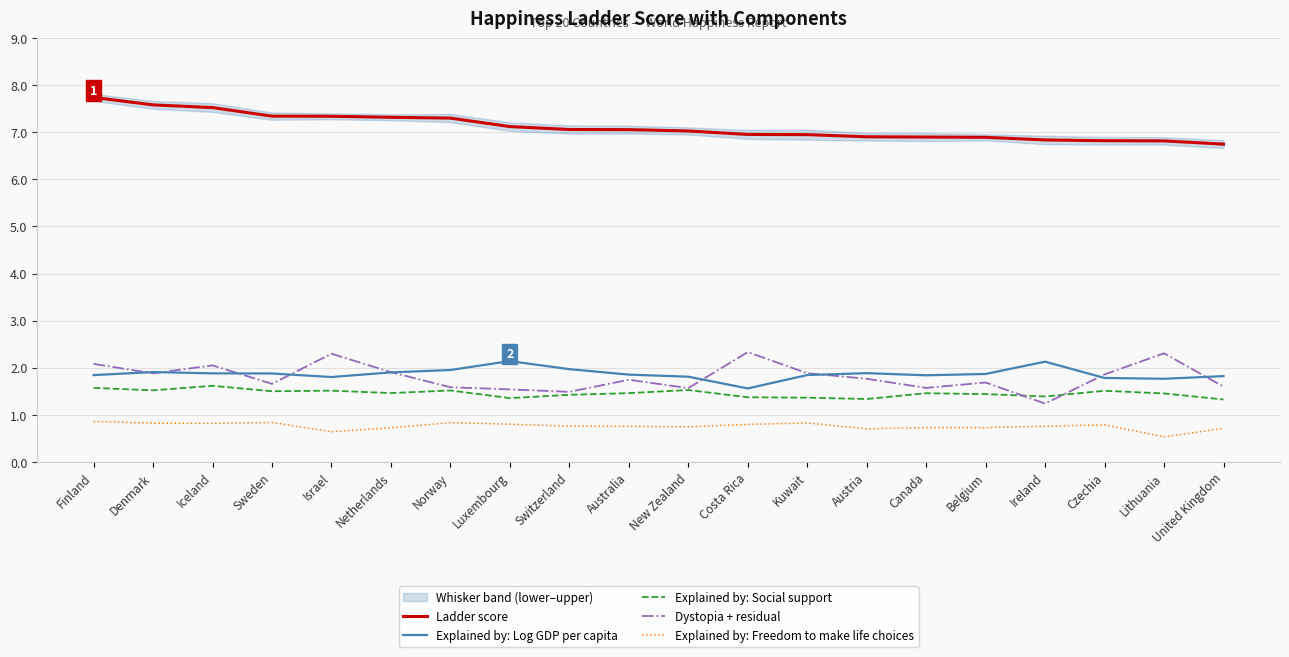

What is the average value of the Ladder score series?

7.1